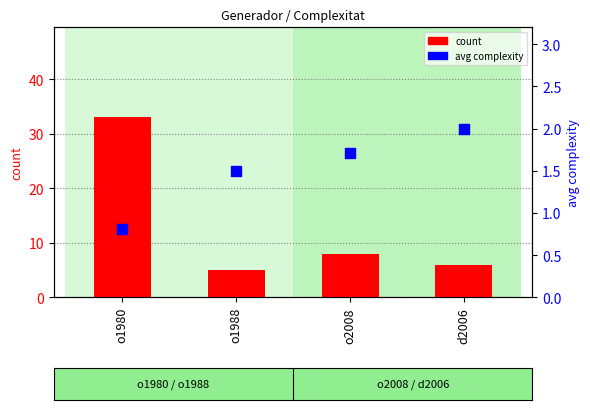

Which series has the largest total across all categories?

count